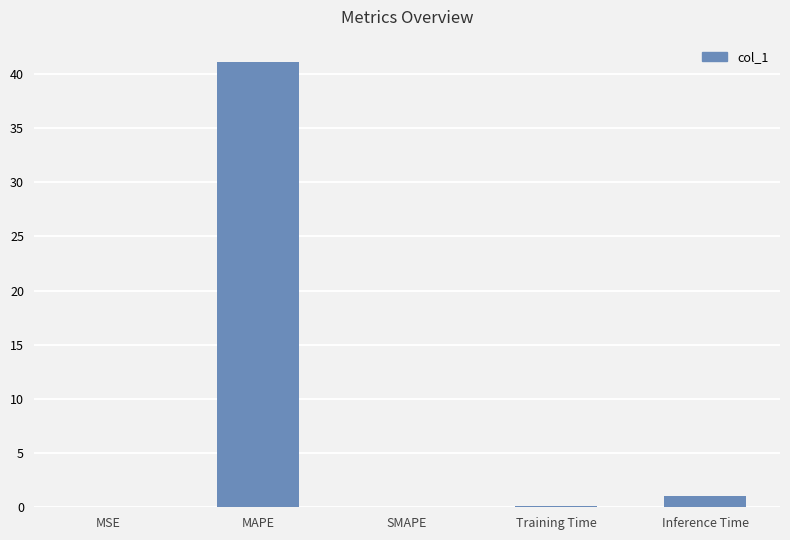

Where is the data nearest to the value 20?

Inference Time